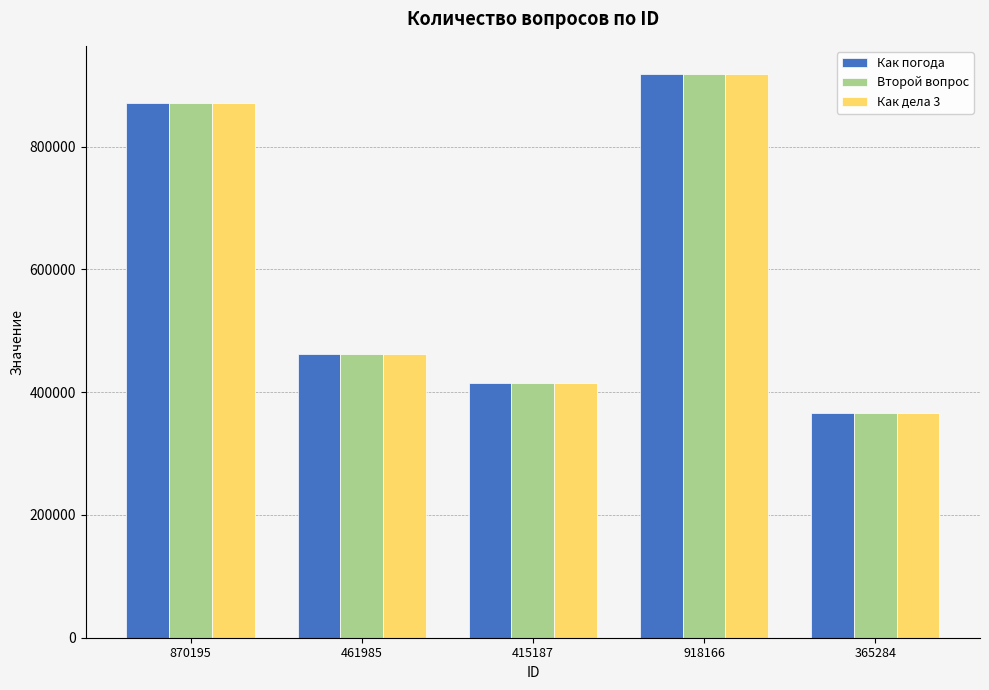

What is the difference between the maximum and second lowest values in the Второй вопрос series?

502979